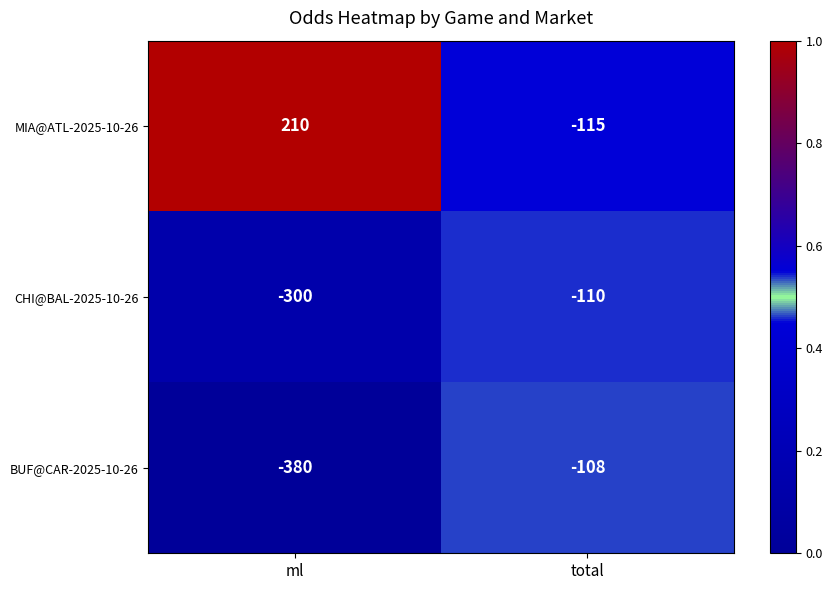

Where is CHI@BAL-2025-10-26 nearest to the value -205?

ml